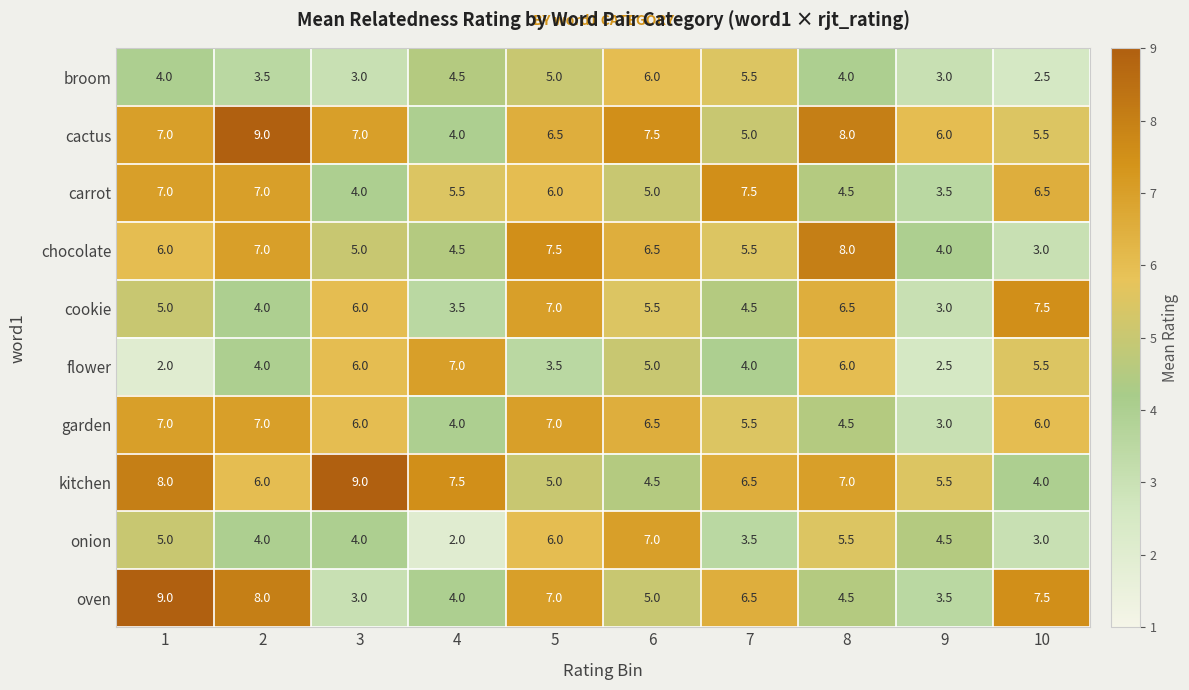

At which category is the sum across all series the highest?

5